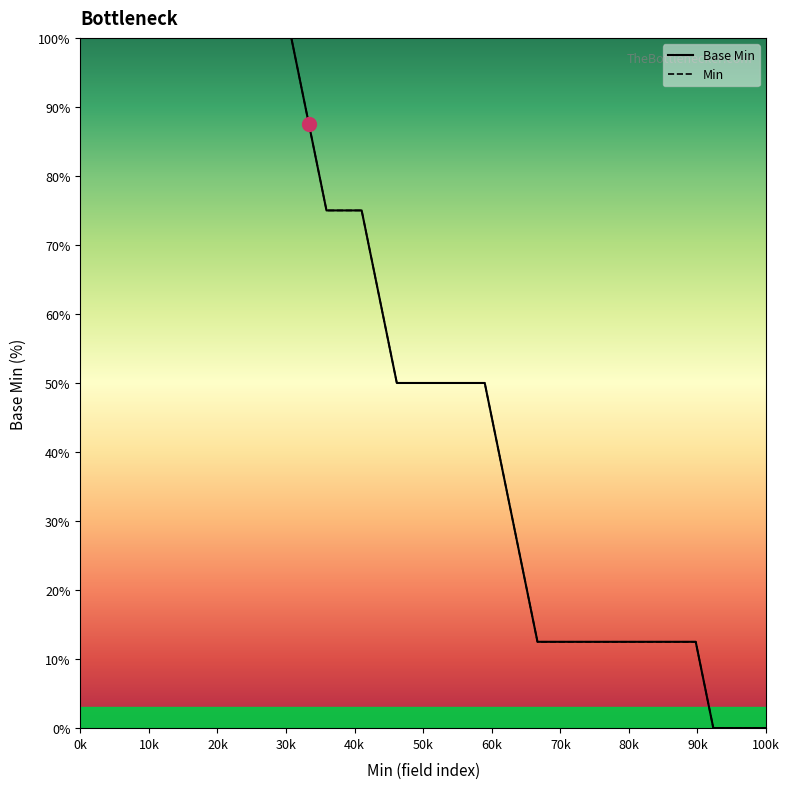

What is the sum of all Min values?

2162.7